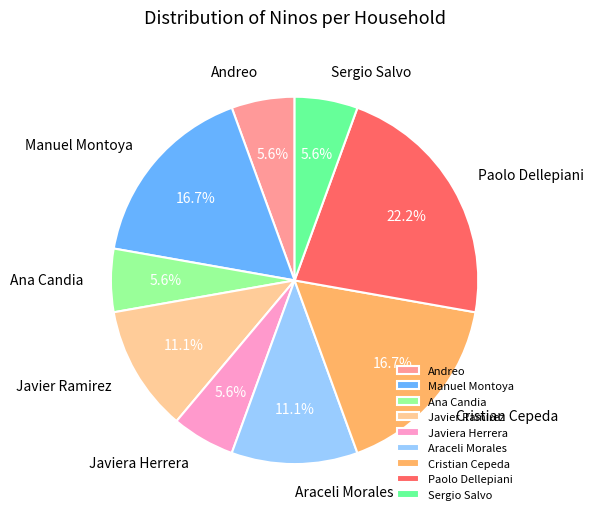

What is the ratio of the value at Javiera Herrera to the value at Sergio Salvo?

1.0